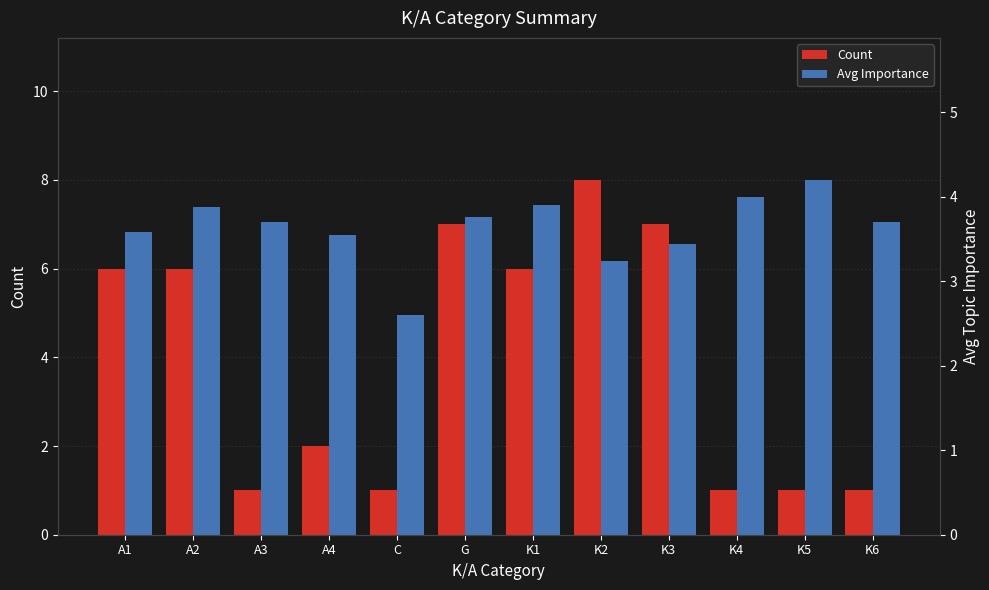

Read the Avg Importance value at C.

2.6